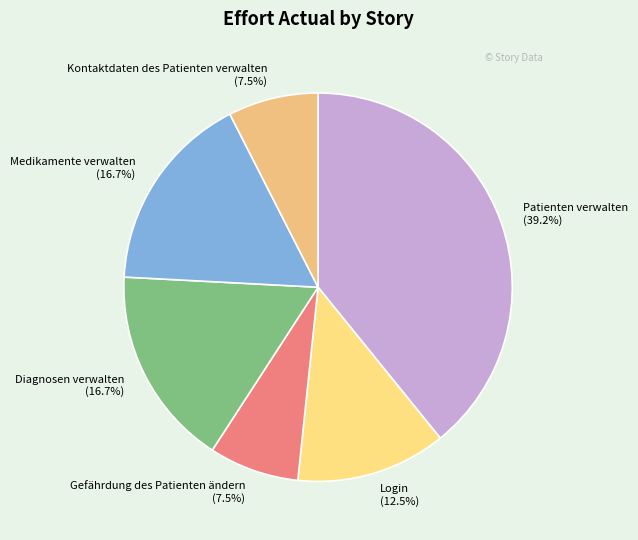

What is the total percentage of Kontaktdaten des Patienten verwalten and Medikamente verwalten?

24.2%